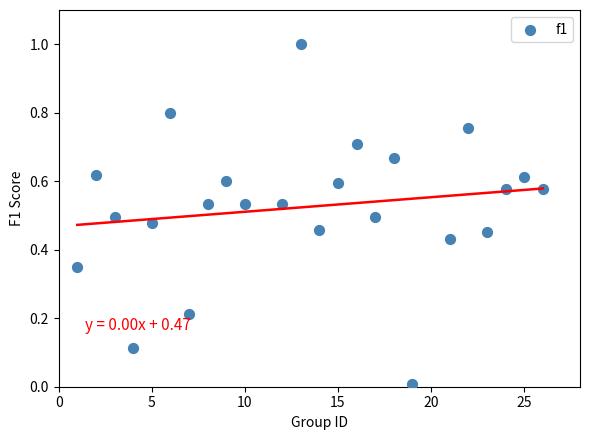

What is the range of Y values (max minus min)?

1.0